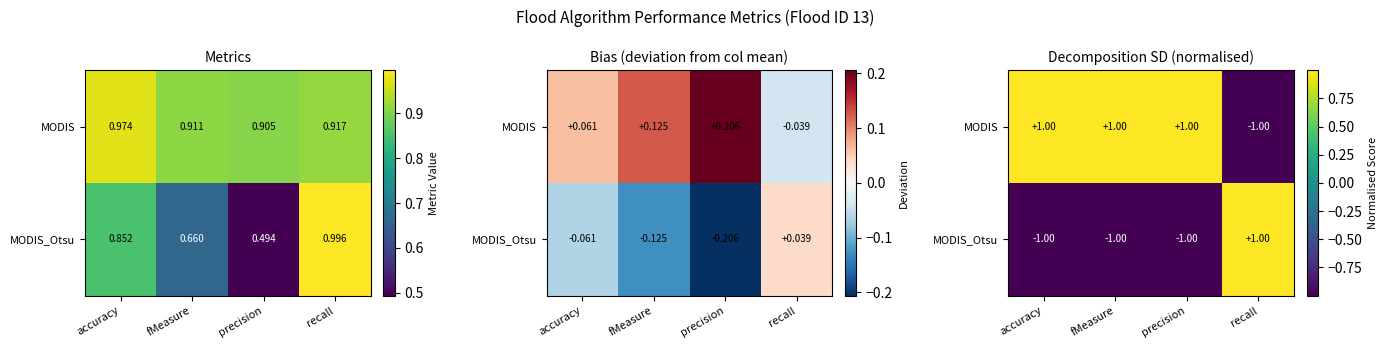

Where is MODIS_Otsu nearest to the value 0?

recall